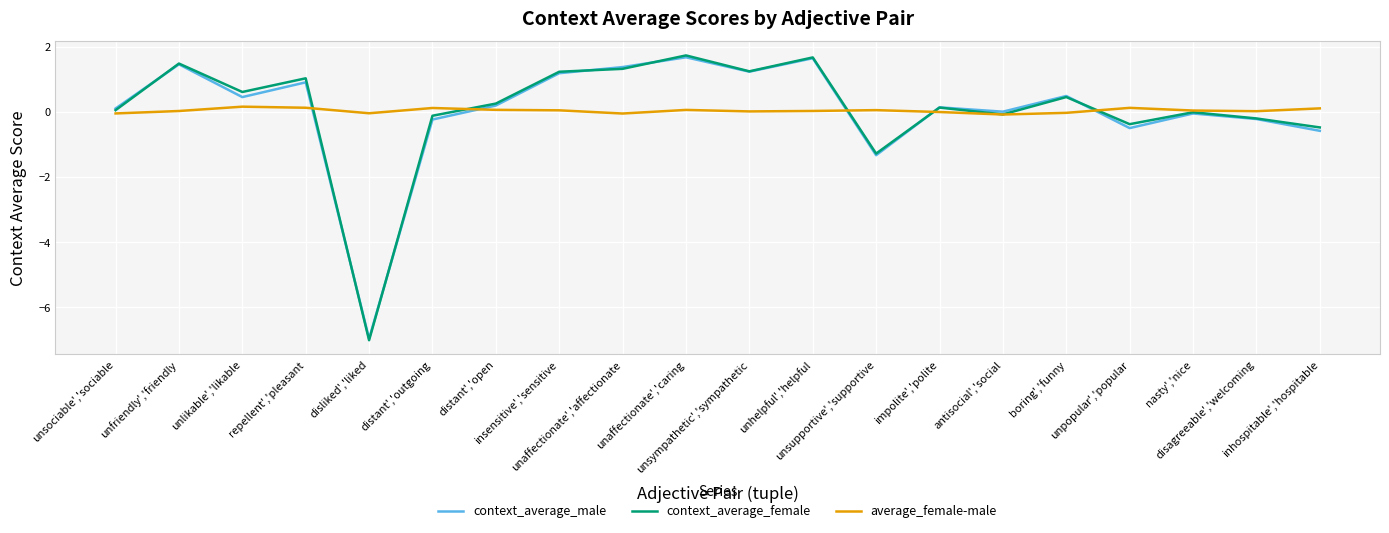

What value does the context_average_male series have at repellent','pleasant?

0.9